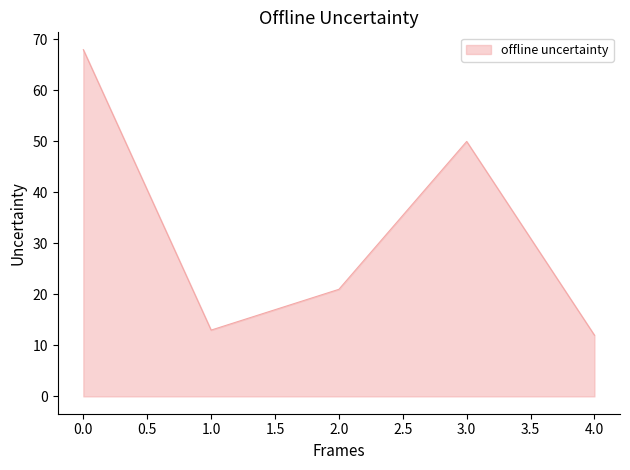

Rank the categories by value from highest to lowest.

0.0, 3.0, 2.0, 1.0, 4.0